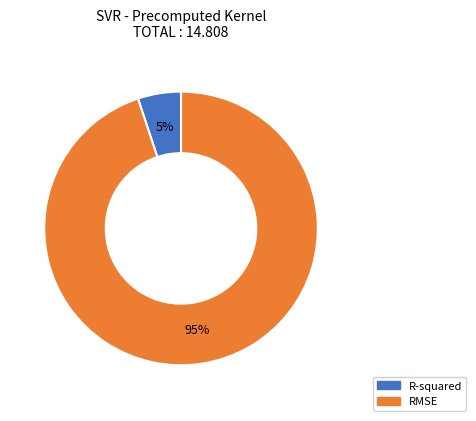

Is it true that R-squared is 5% of the pie?

True